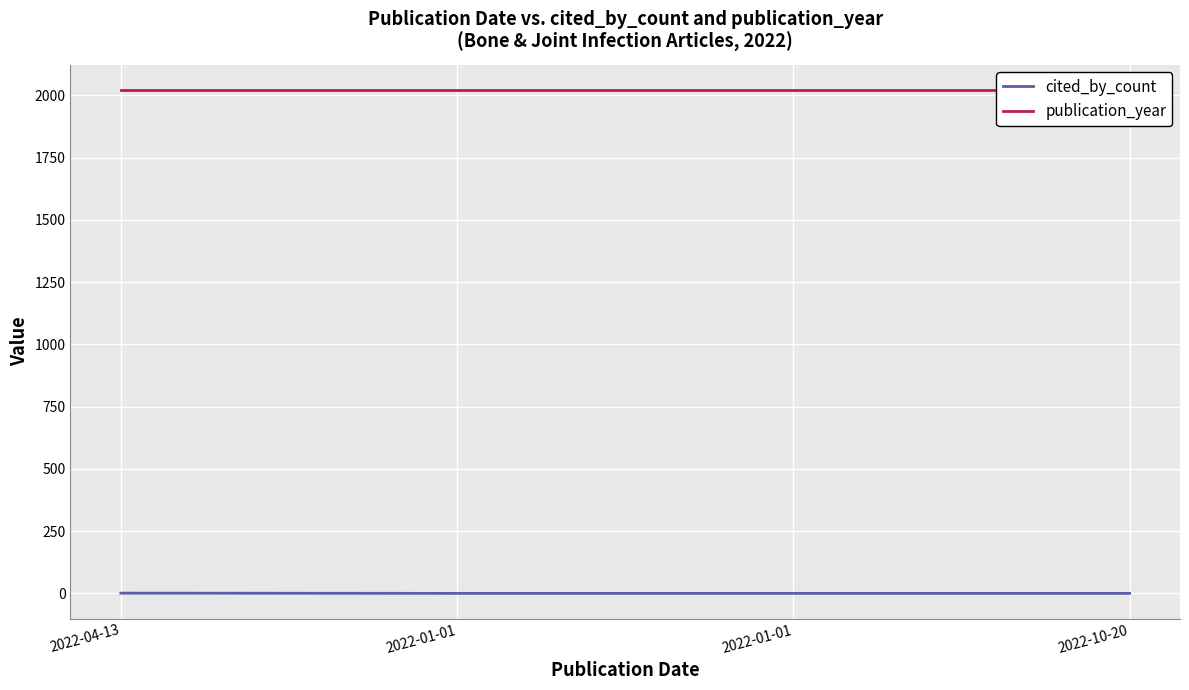

Reading right to left, what are all the values shown in this chart?

cited_by_count: 0	0	0	1
publication_year: 2022	2022	2022	2022